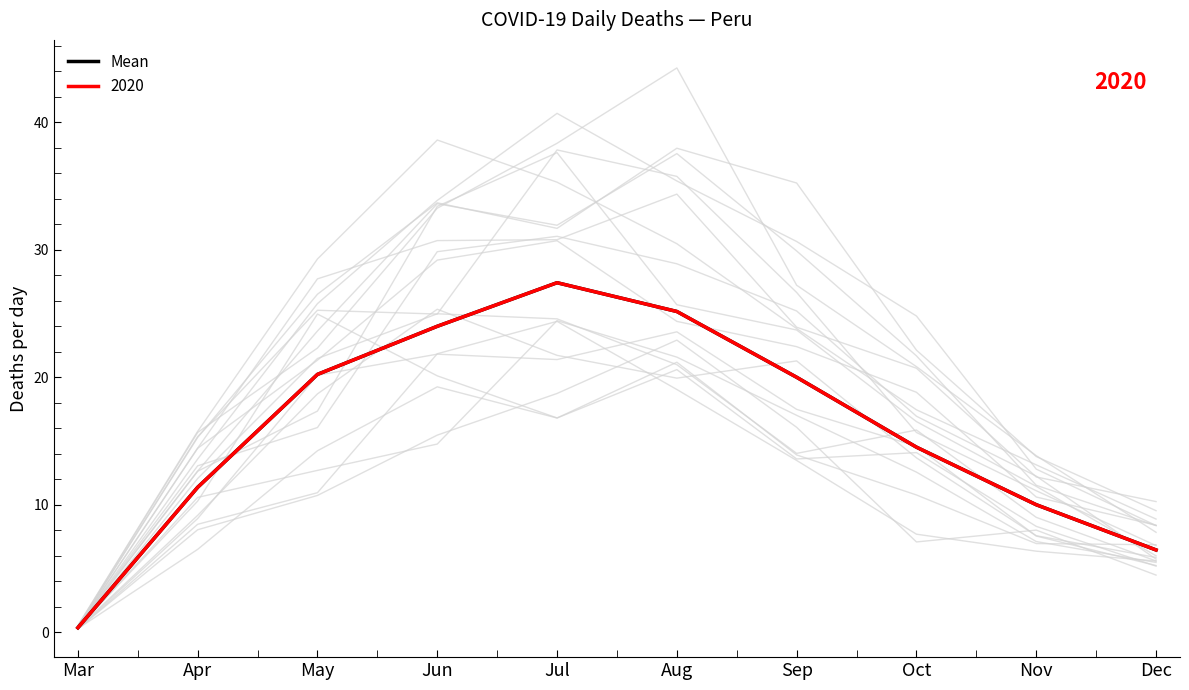

Reading left to right, list all the values displayed in this chart.

Mar=0.3	Apr=11.4	May=20.2	Jun=24.0	Jul=27.4	Aug=25.2	Sep=20.0	Oct=14.5	Nov=10.0	Dec=6.5